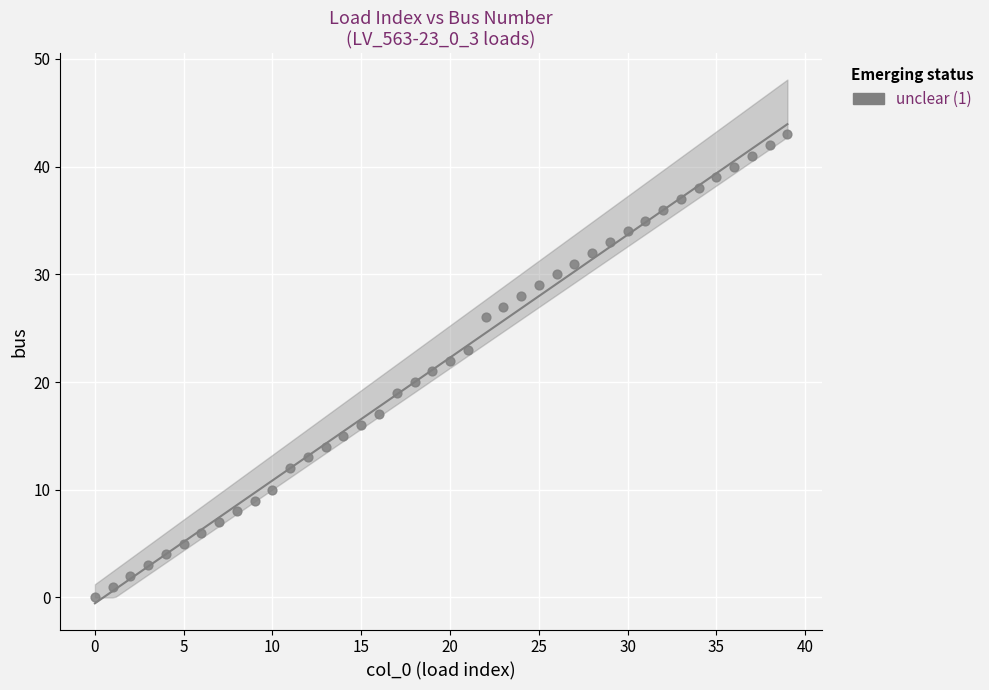

What is the range of Y values (max minus min)?

43